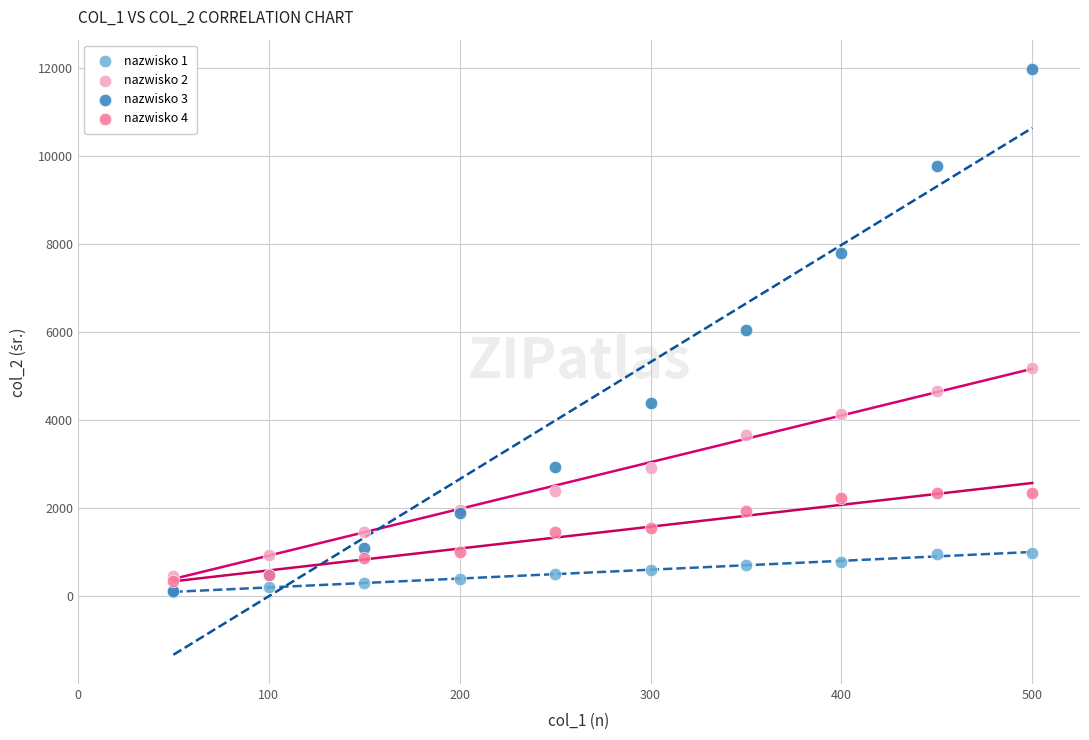

What are all the series names shown in the legend?

nazwisko 1, nazwisko 2, nazwisko 3, nazwisko 4